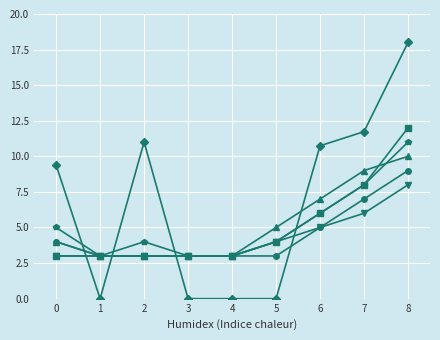

Which label corresponds to the largest value in the chart?

8